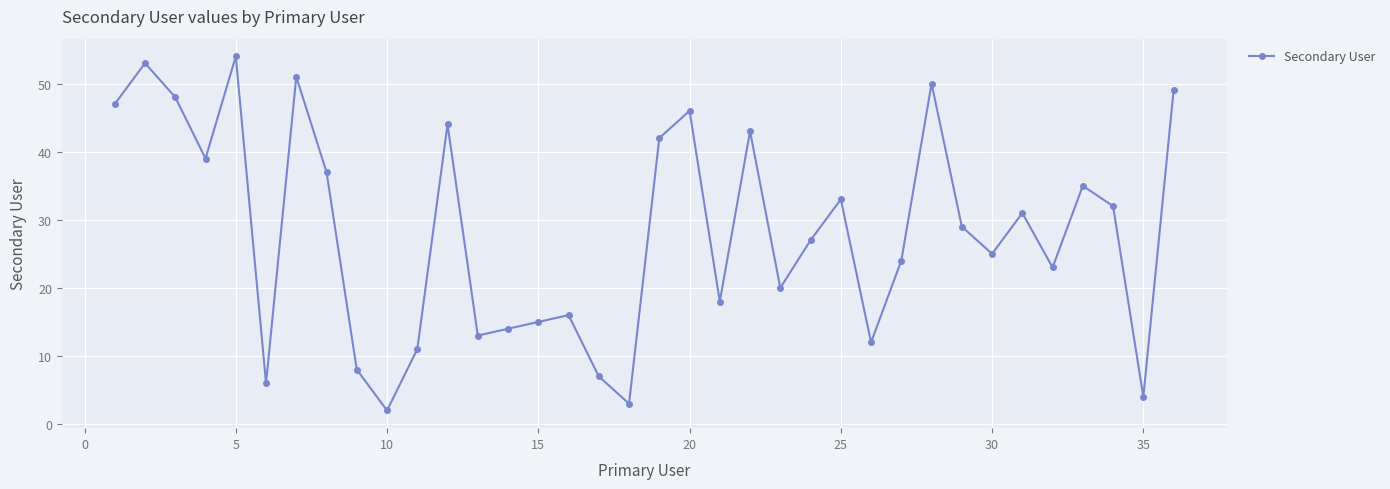

Reading right to left, list all the values displayed in this chart.

49	4	32	35	23	31	25	29	50	24	12	33	27	20	43	18	46	42	3	7	16	15	14	13	44	11	2	8	37	51	6	54	39	48	53	47